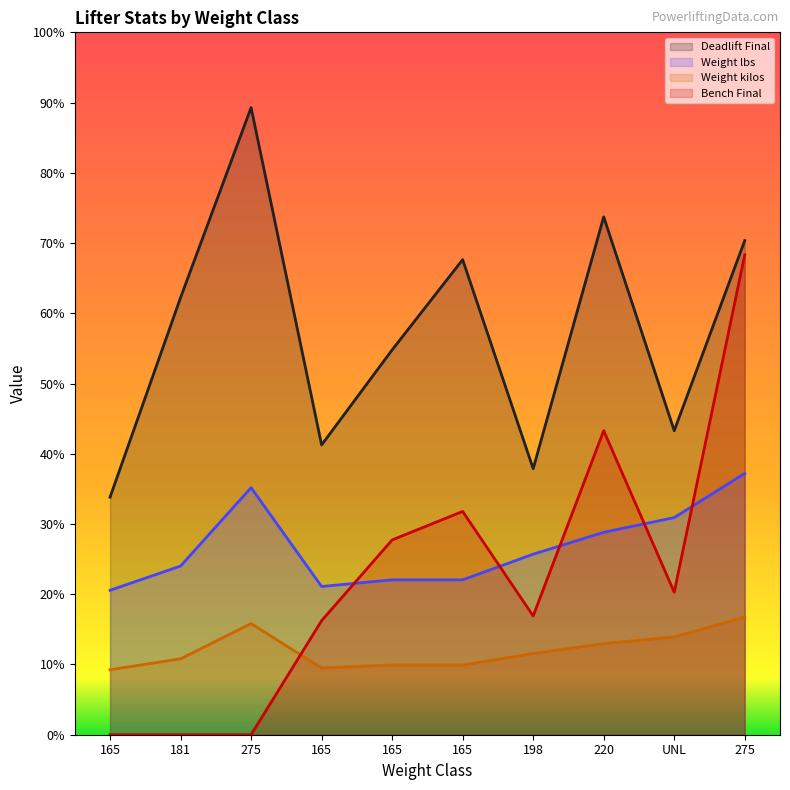

What are all the series names shown in the legend?

Deadlift Final, Weight lbs, Weight kilos, Bench Final